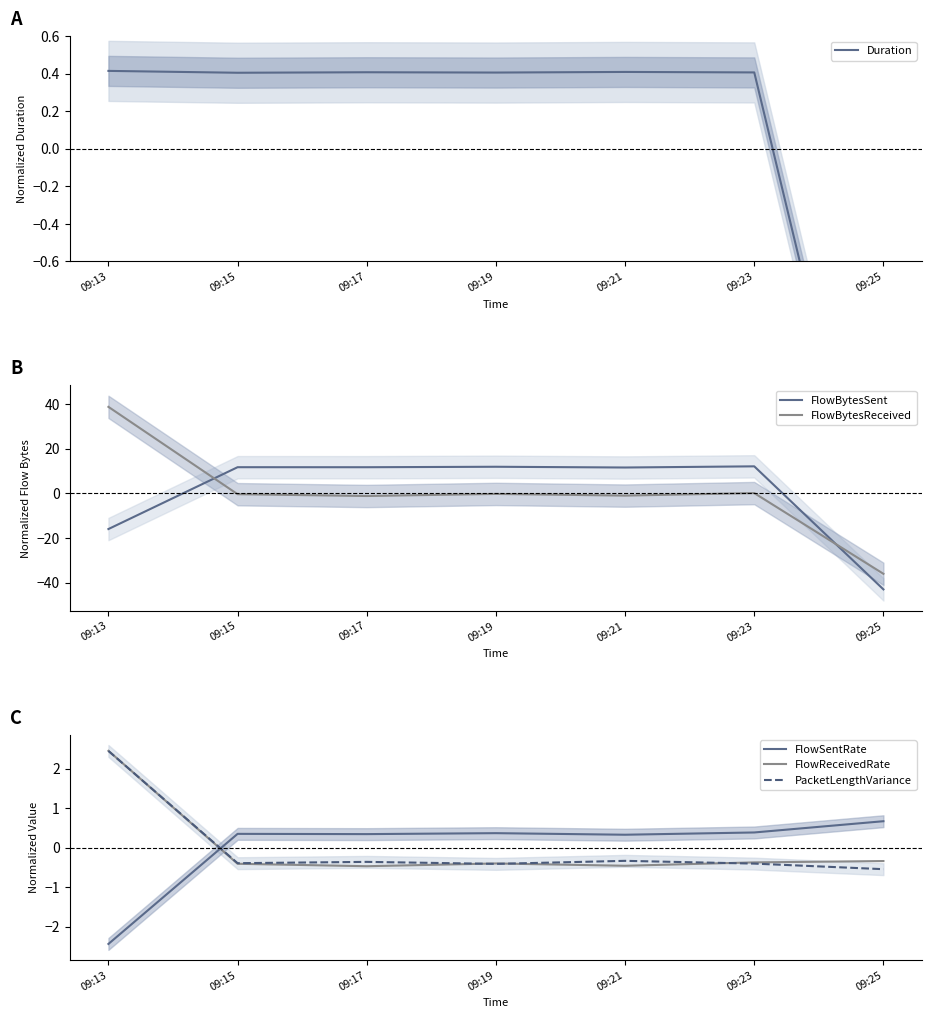

How many lines are shown in the chart?

6